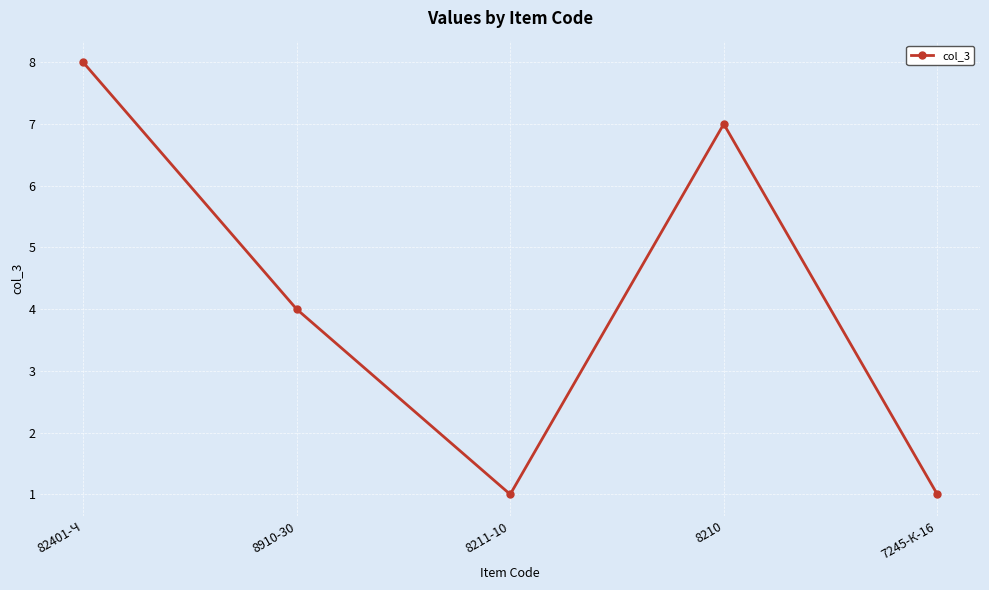

At which category does the data reach its first local valley?

8211-10